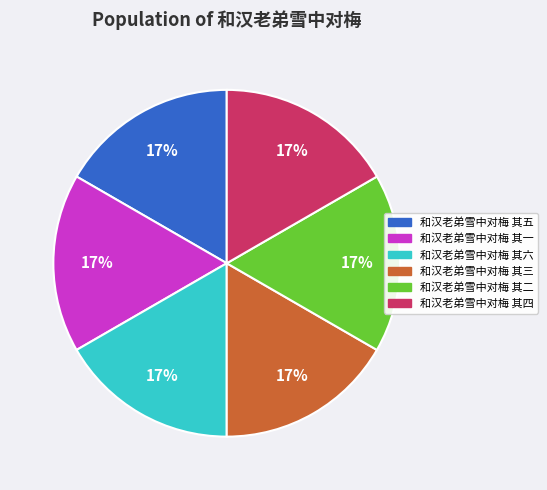

Does 和汉老弟雪中对梅 其四 represent more than half of the total?

No